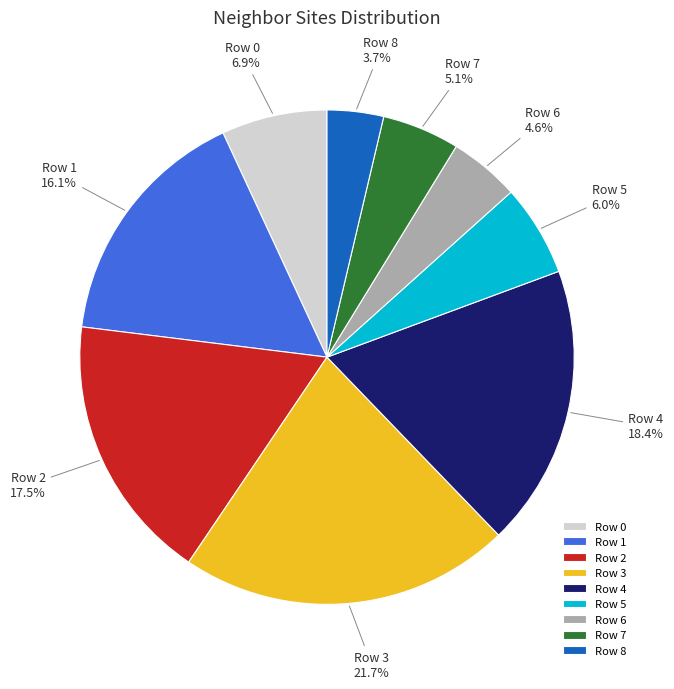

Count the number of slices in the pie.

9